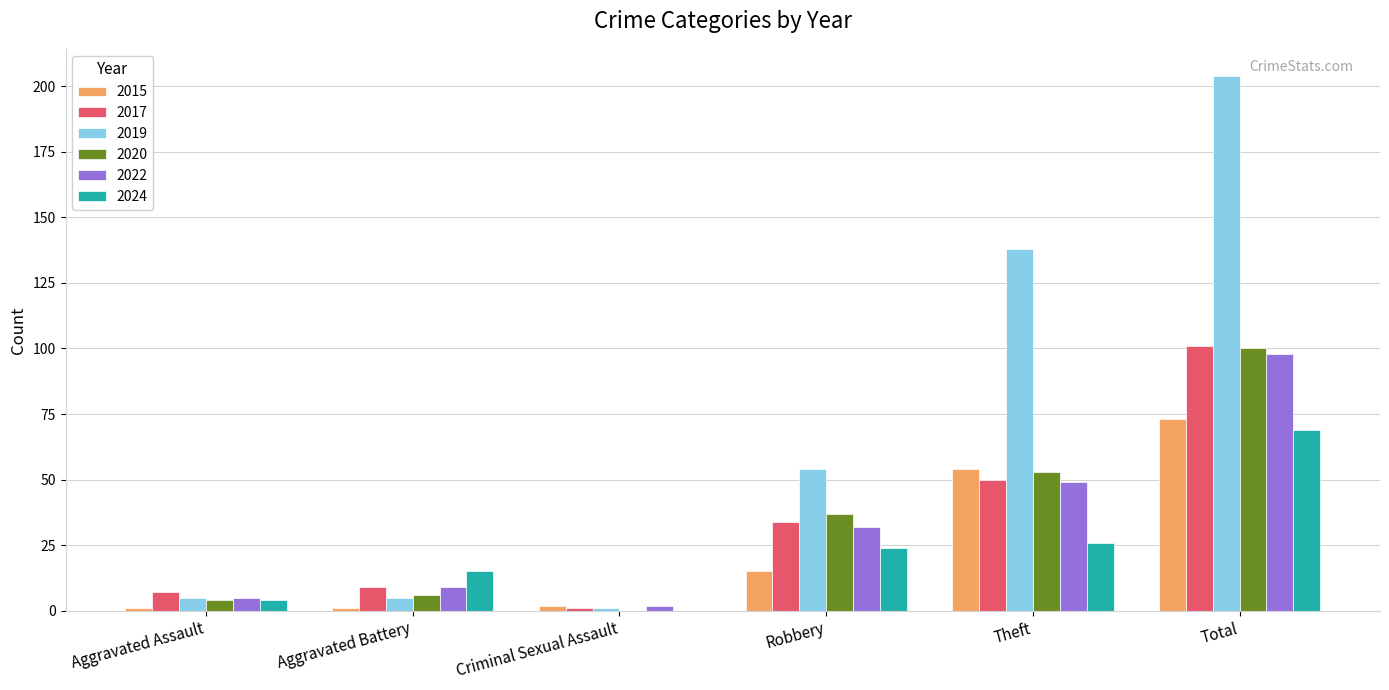

Reading right to left, extract all data points from this chart.

2015: Total=73	Theft=54	Robbery=15	Criminal Sexual Assault=2	Aggravated Battery=1	Aggravated Assault=1
2017: Total=101	Theft=50	Robbery=34	Criminal Sexual Assault=1	Aggravated Battery=9	Aggravated Assault=7
2019: Total=204	Theft=138	Robbery=54	Criminal Sexual Assault=1	Aggravated Battery=5	Aggravated Assault=5
2020: Total=100	Theft=53	Robbery=37	Criminal Sexual Assault=0	Aggravated Battery=6	Aggravated Assault=4
2022: Total=98	Theft=49	Robbery=32	Criminal Sexual Assault=2	Aggravated Battery=9	Aggravated Assault=5
2024: Total=69	Theft=26	Robbery=24	Criminal Sexual Assault=0	Aggravated Battery=15	Aggravated Assault=4